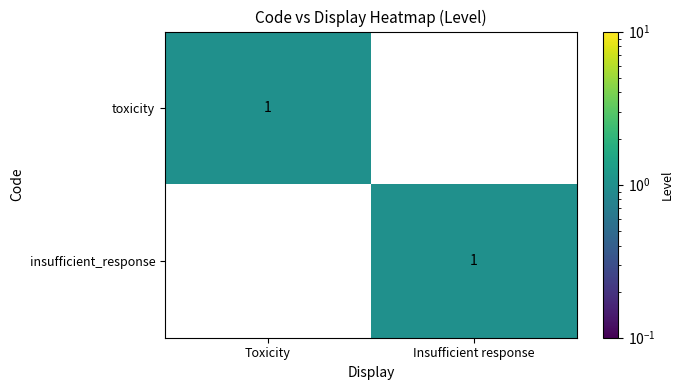

The value of toxicity at Toxicity is 1. True or false?

True